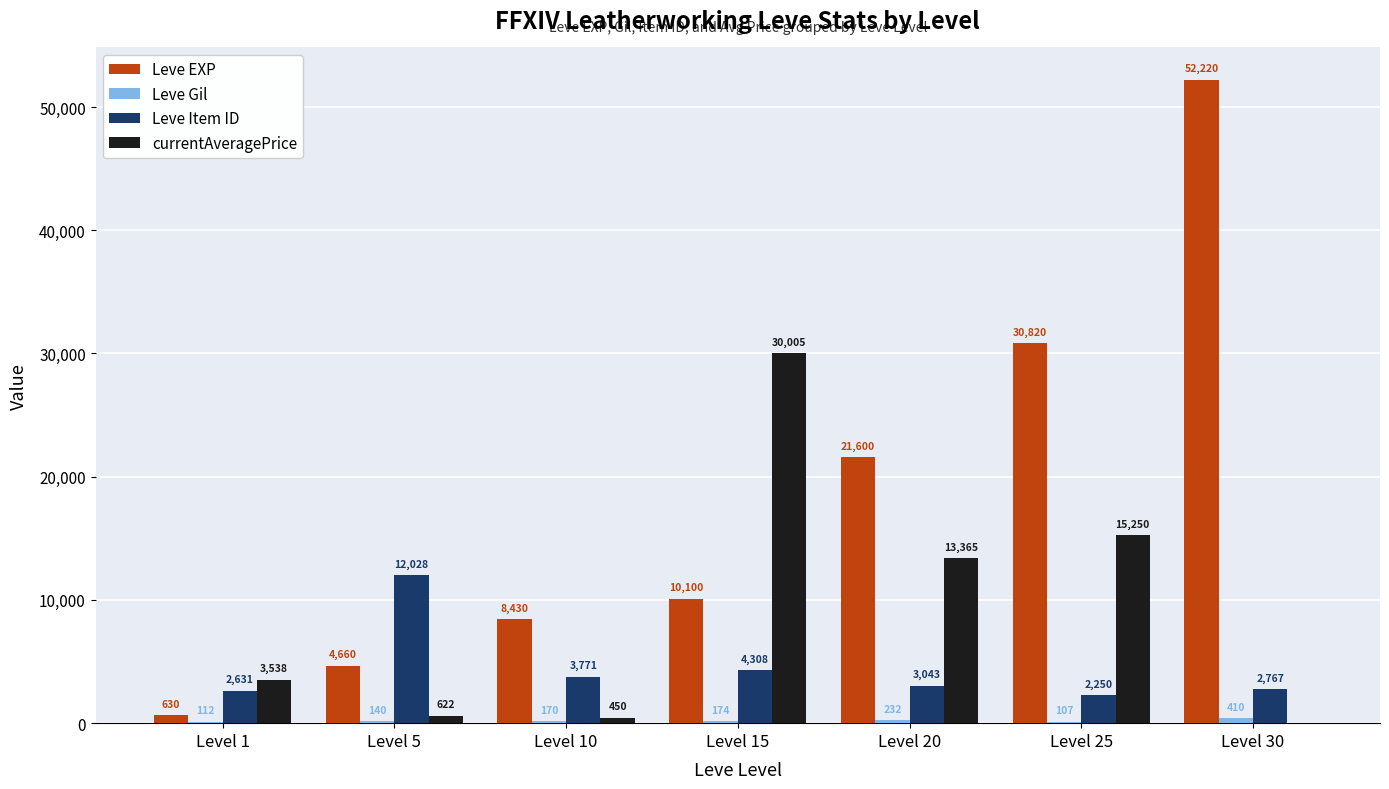

Between Level 1 and Level 20, which series saw the biggest shift?

Leve EXP